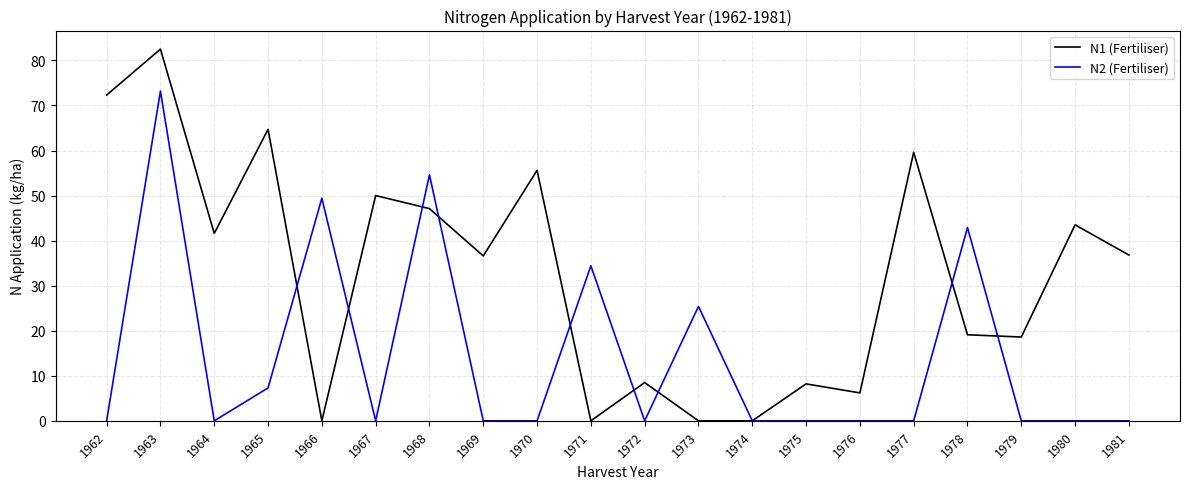

At how many categories does at least one series exceed 12?

16